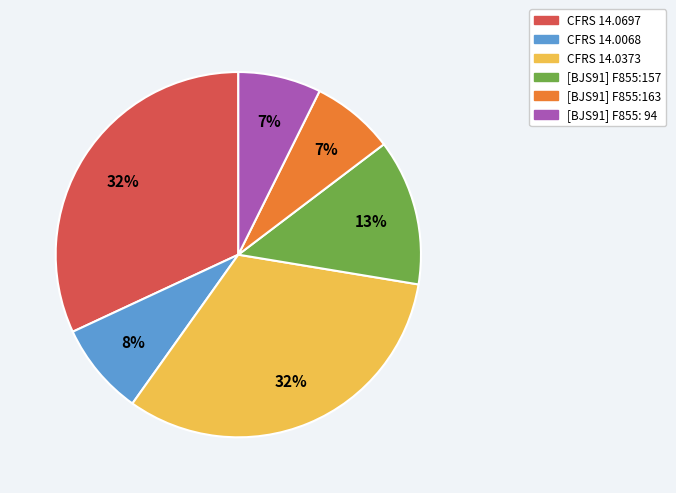

To the nearest percent, what is the average slice percentage?

17%